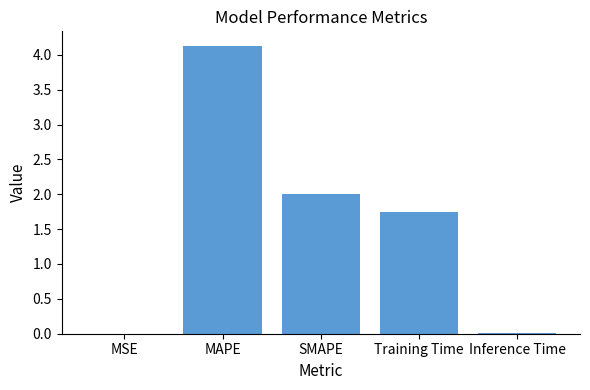

What is the greatest value displayed?

4.1